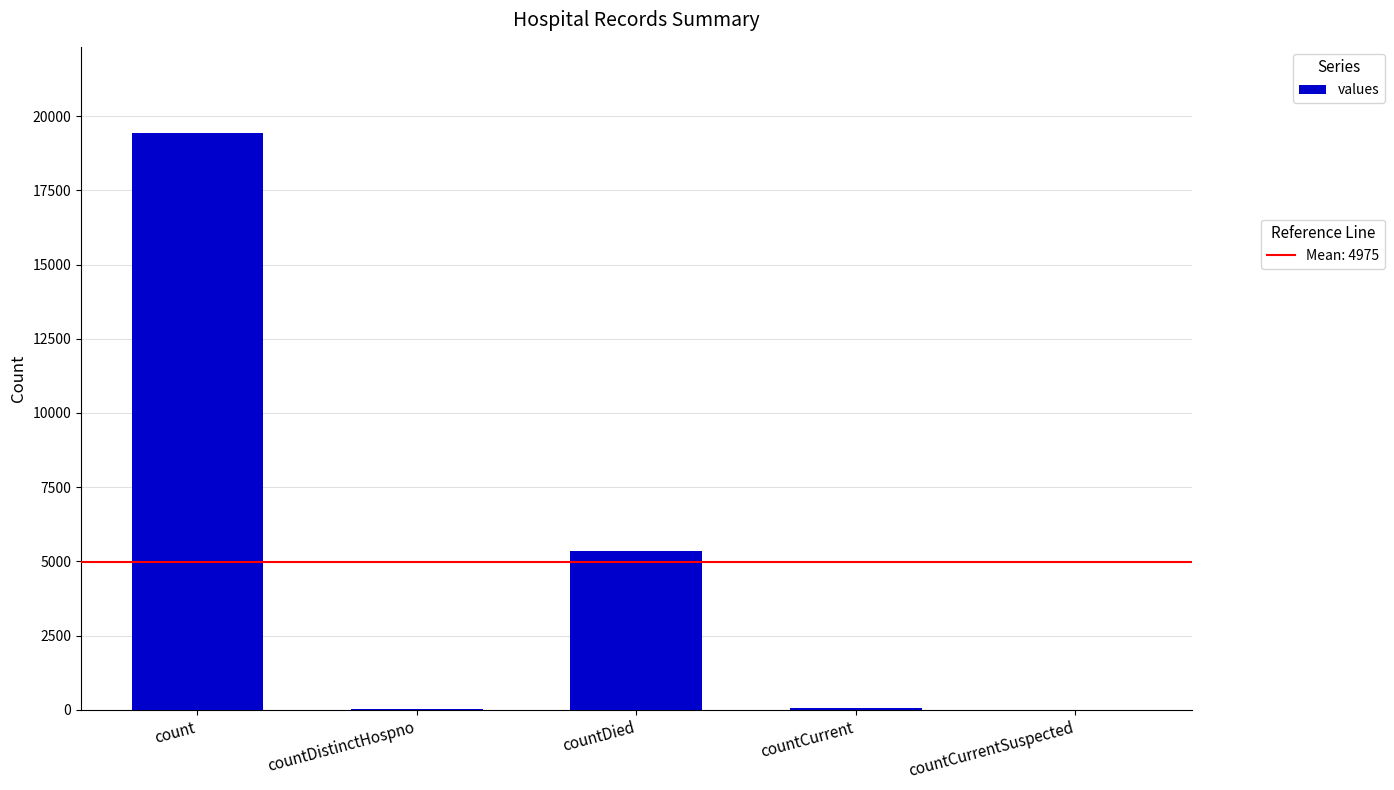

Is it true that the value at countCurrentSuspected is -11807?

False